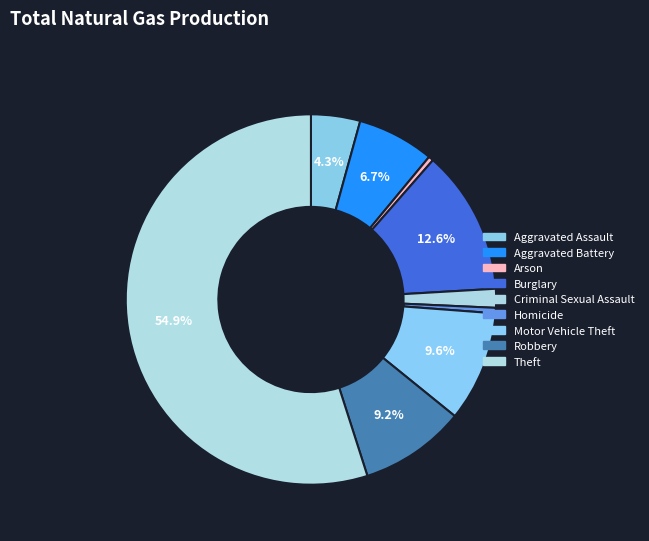

Which has a higher value, Theft or Burglary?

Theft